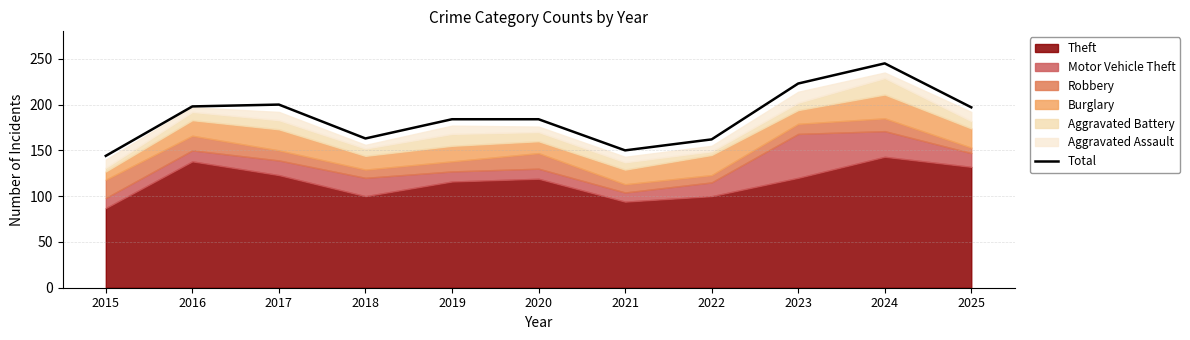

List the labels in order of value, smallest first.

2015, 2021, 2022, 2018, 2019, 2020, 2025, 2016, 2017, 2023, 2024